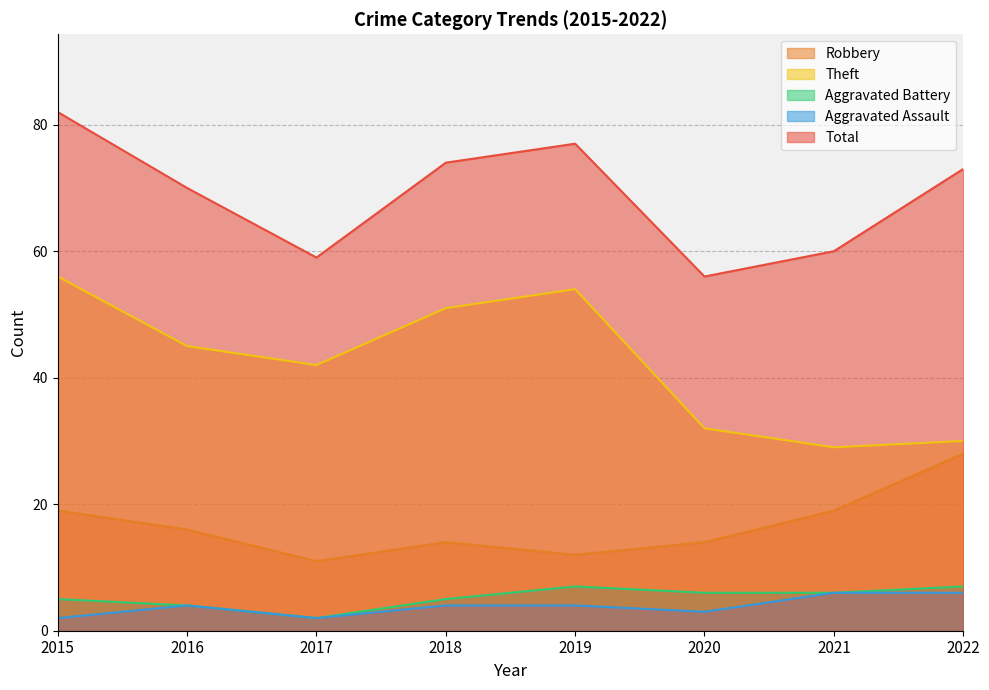

How many interior local peaks does the Theft series have?

1